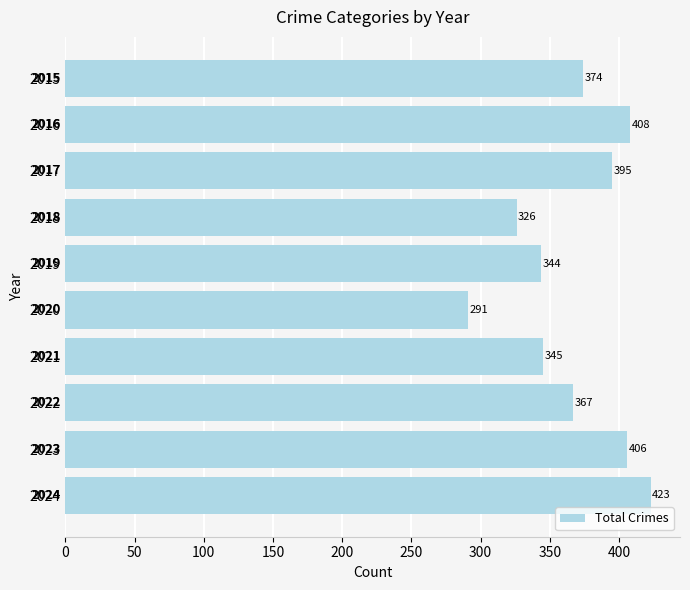

How many bars are there in total?

10